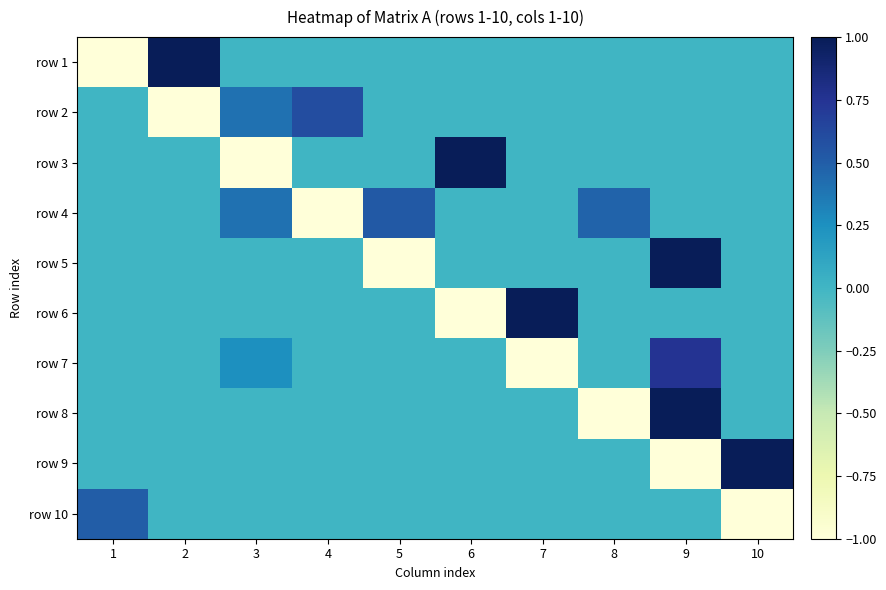

What is the maximum value shown in the chart?

1.0